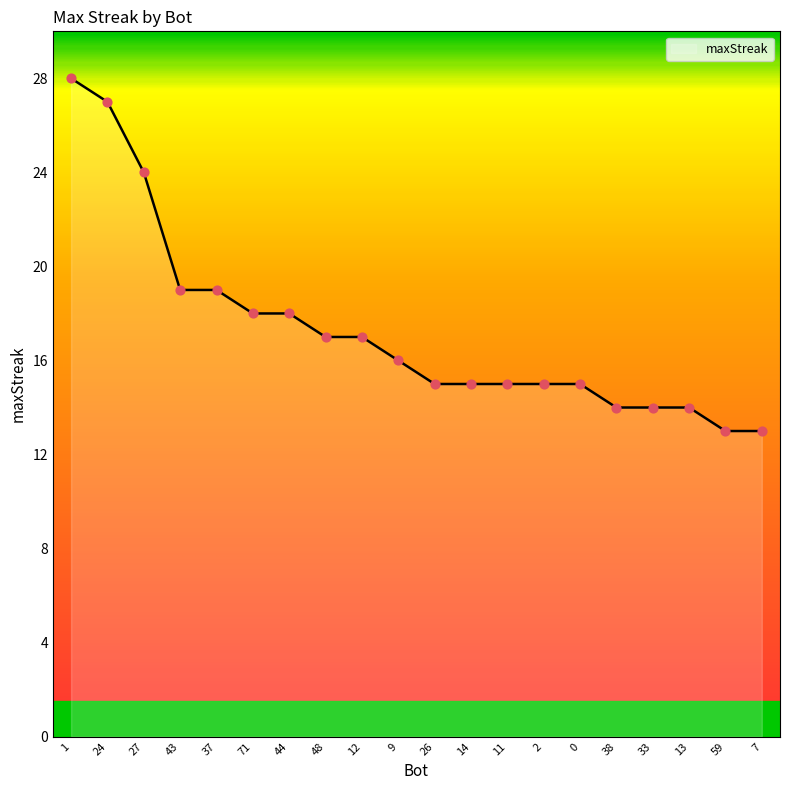

Between 11 and 48, which is larger?

48